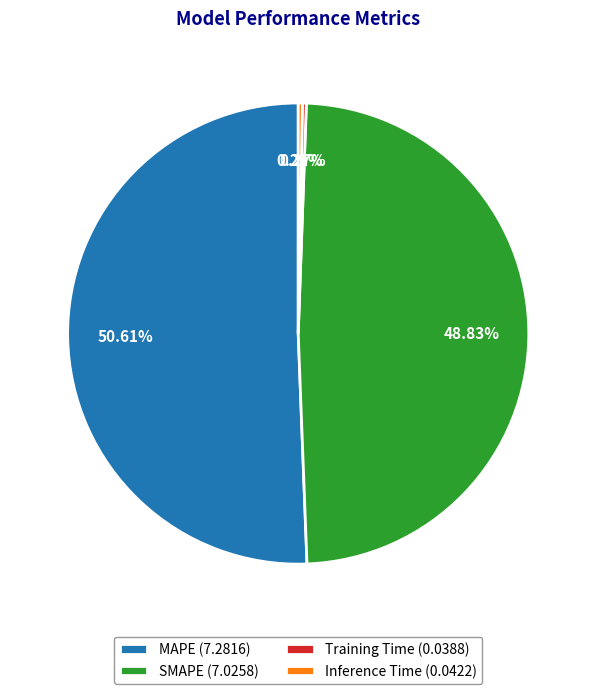

Is it true that SMAPE is 56% of the pie?

False